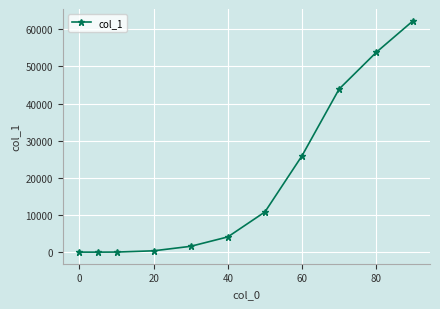

Does the chart display data point markers on the line(s)?

Yes